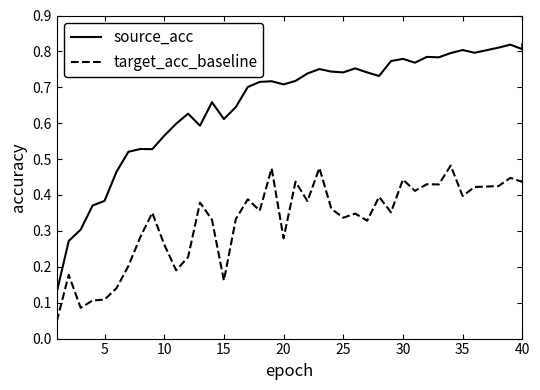

True or false: target_acc_baseline and source_acc cross at least once.

False